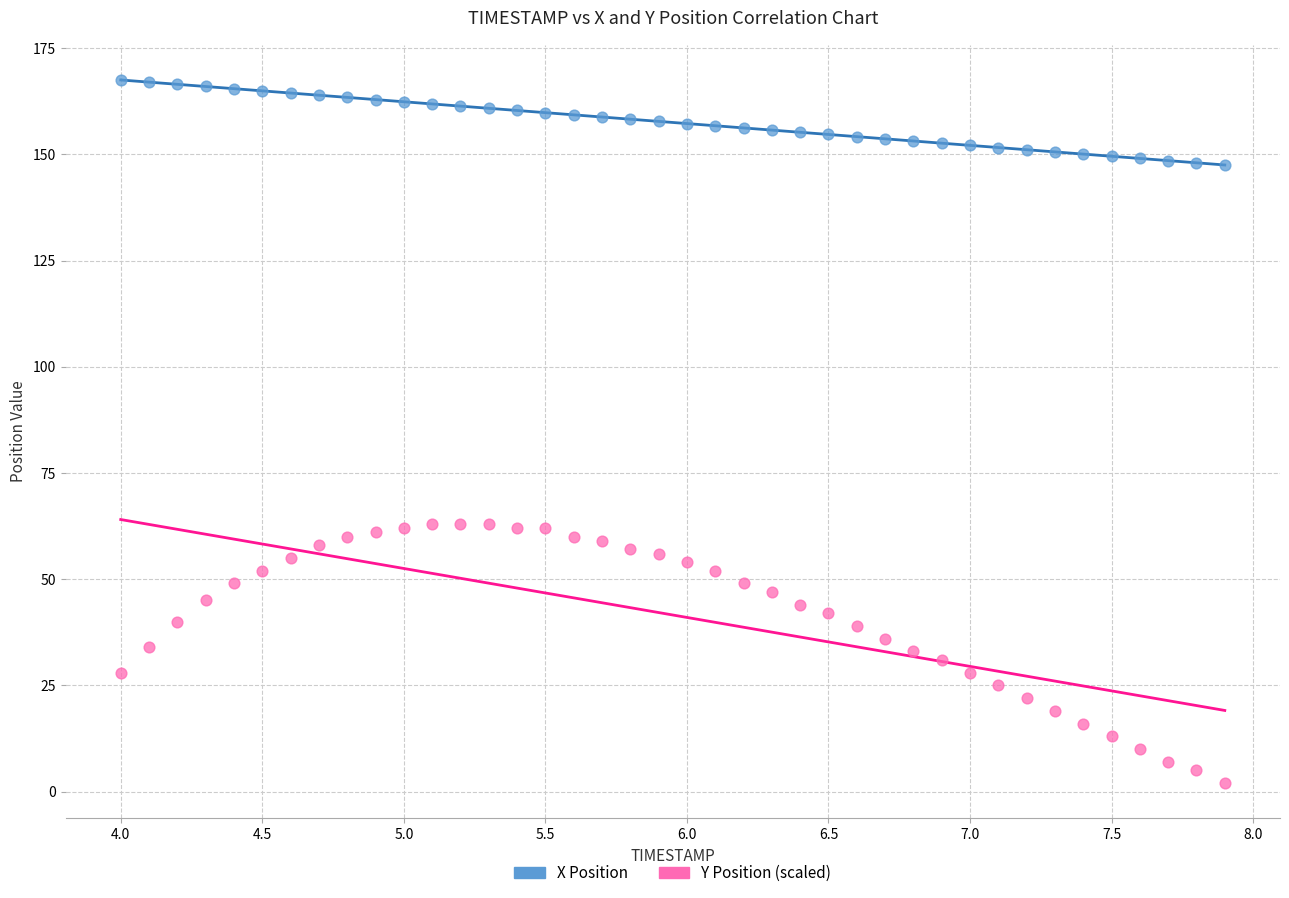

Across all data points, what is the range of Y values (max minus min)?

165.5